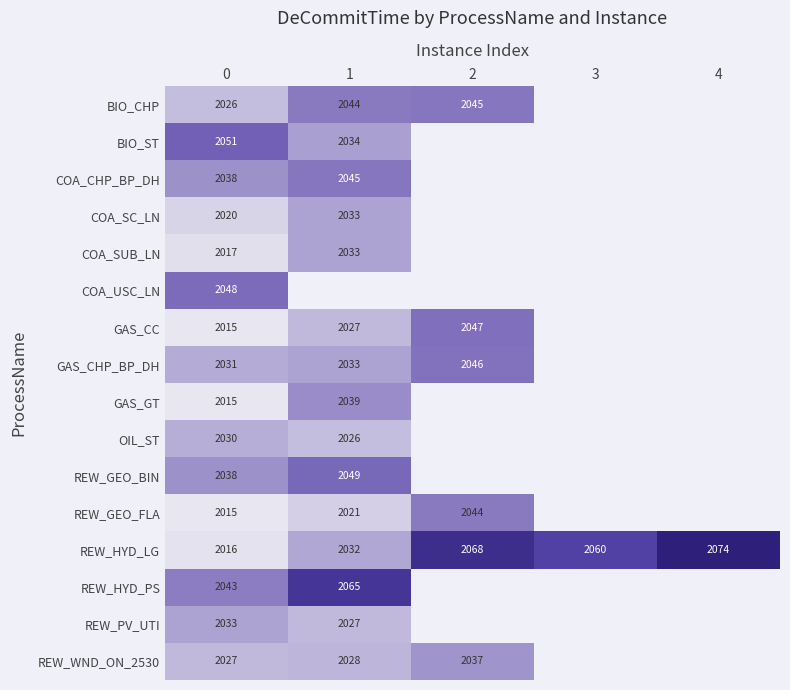

What is the spread (max minus min) of values at 0?

36